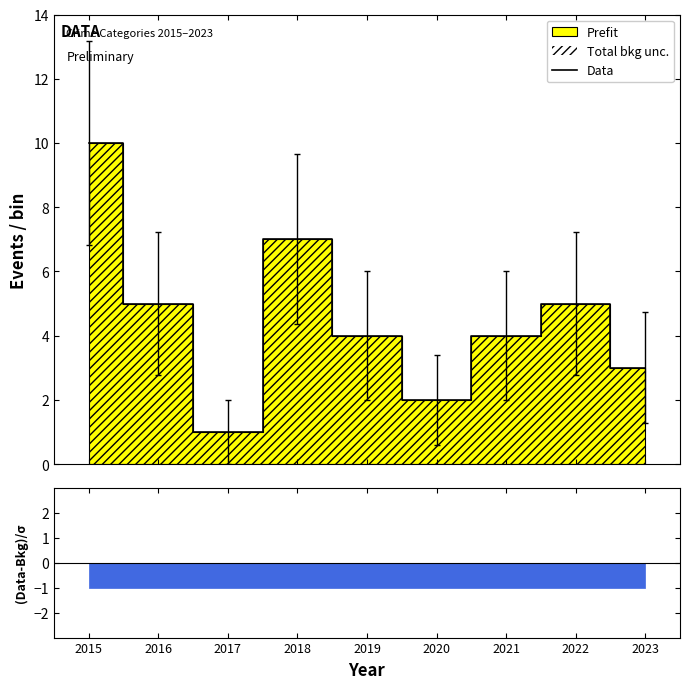

What is the smallest value displayed?

1